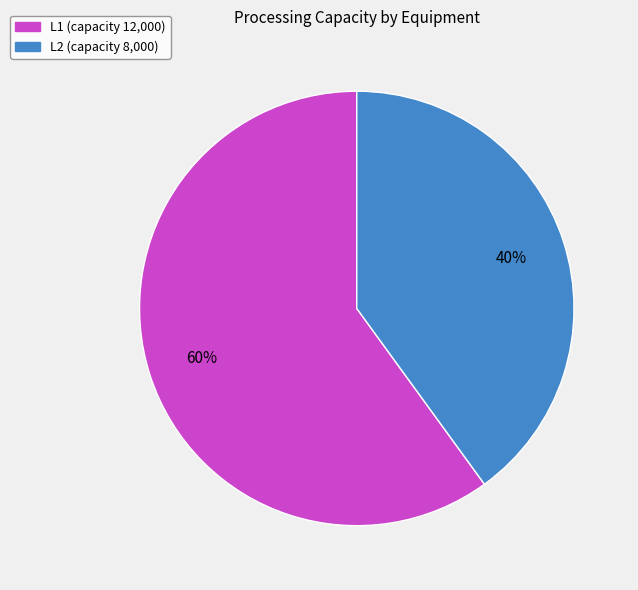

Approximately how many times larger is the value at L2 compared to L1?

0.7